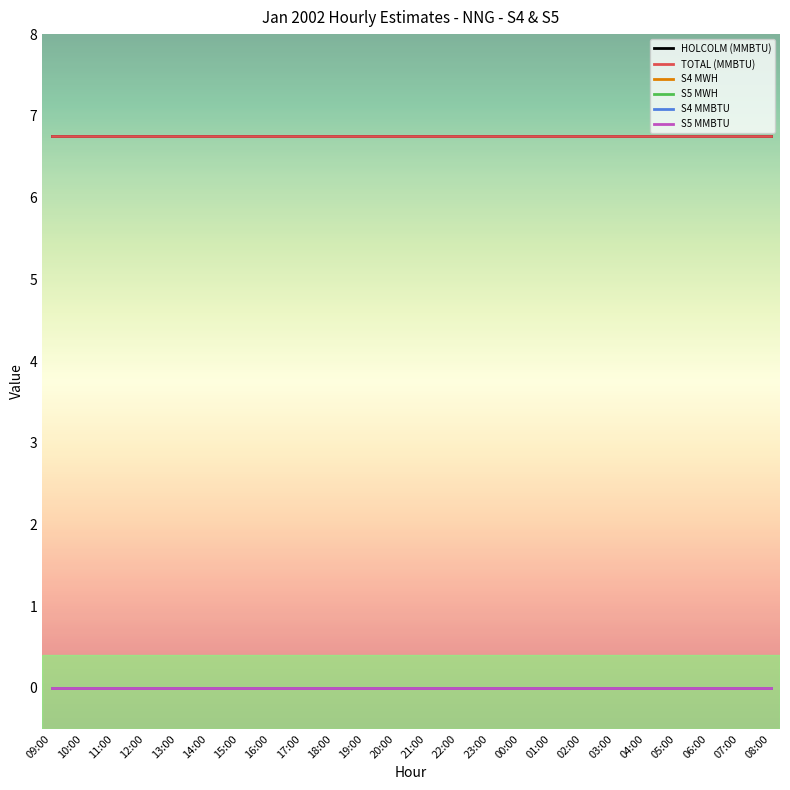

What position from the left is 14:00?

6